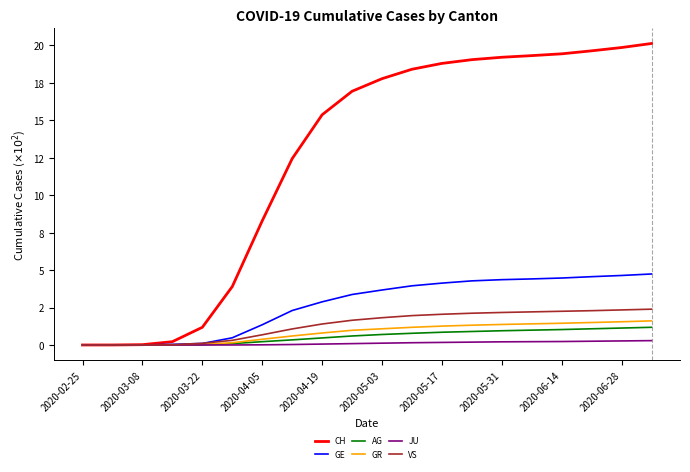

What are all the series names shown in the legend?

CH, GE, AG, GR, JU, VS